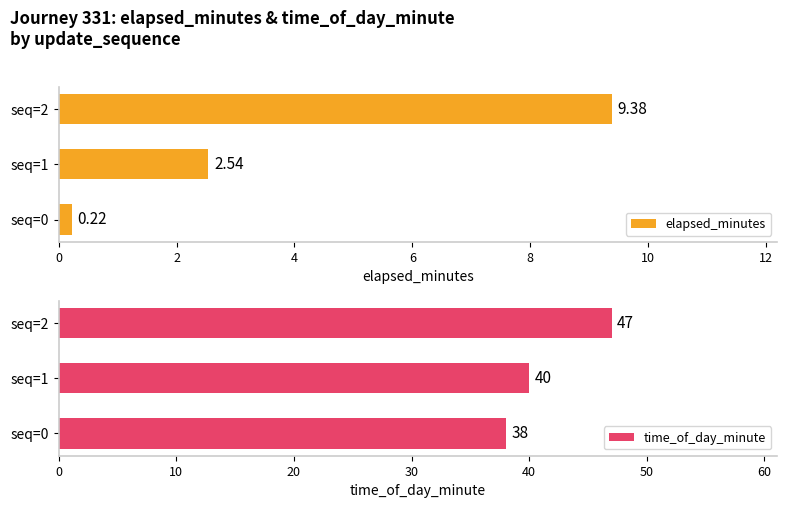

What is the difference between the maximum and second lowest values in the elapsed_minutes series?

6.8